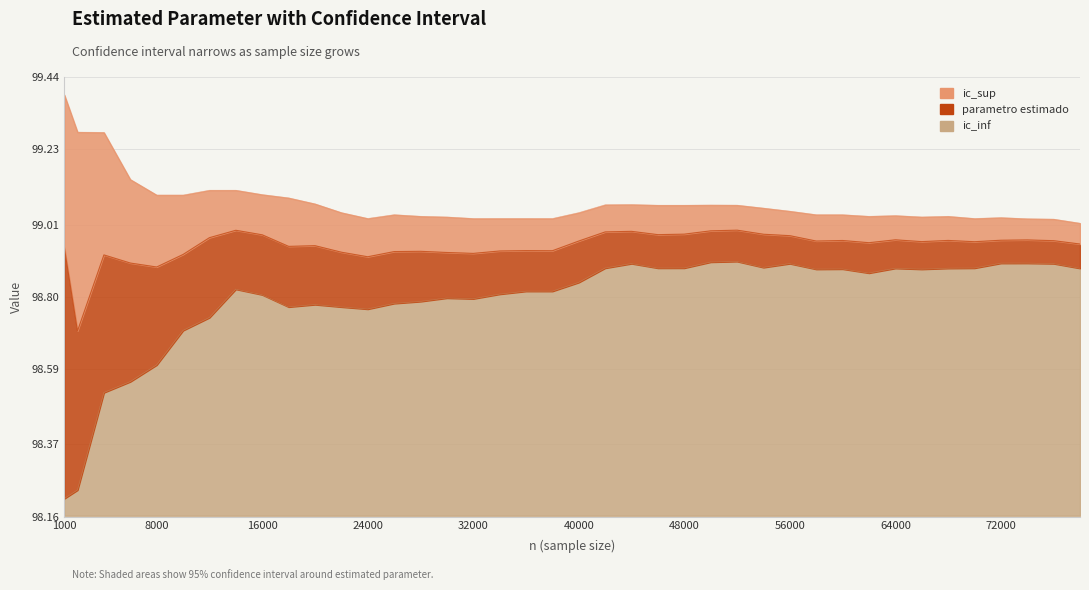

What are all the series names shown in the legend?

ic_inf, parametro estimado, ic_sup